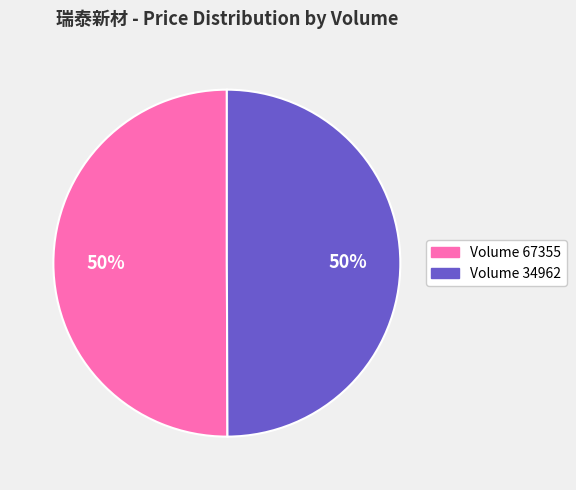

Approximately how many times larger is the value at Volume 34962 compared to Volume 67355?

1.0